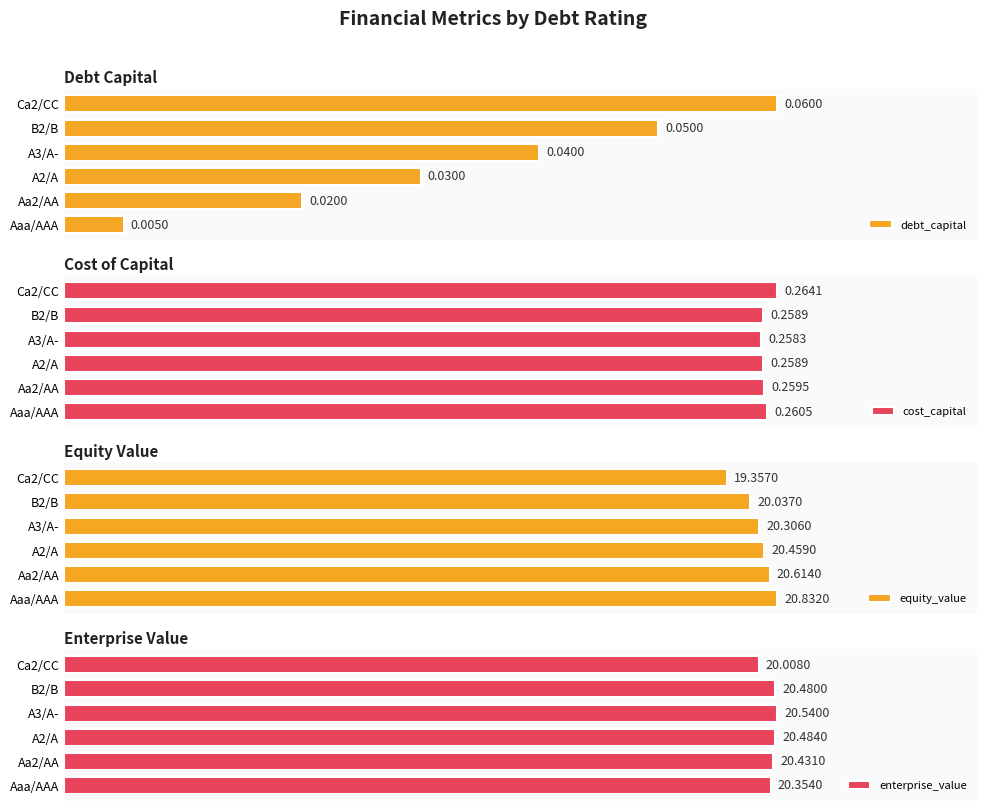

Which category has the highest value in the equity_value series?

Aaa/AAA